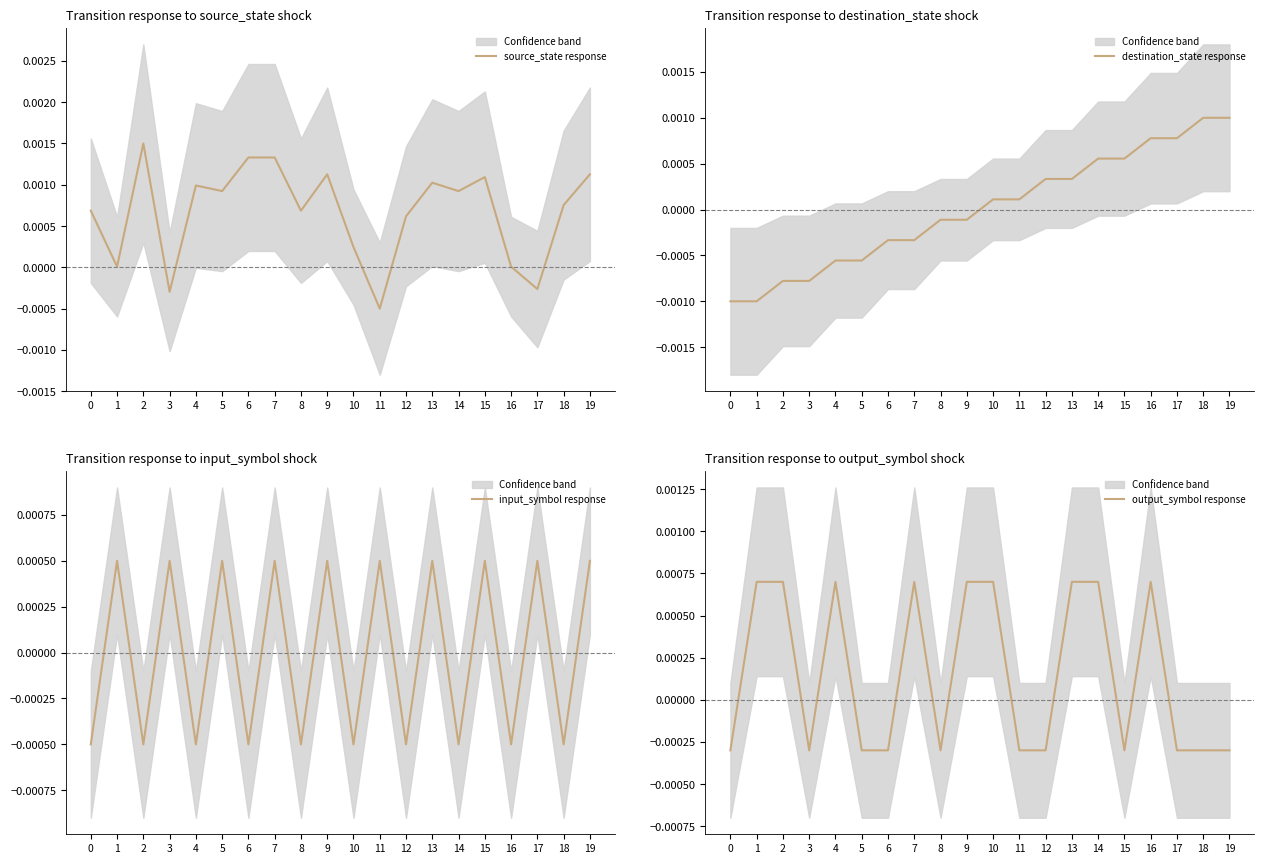

How many lines are shown in the chart?

4